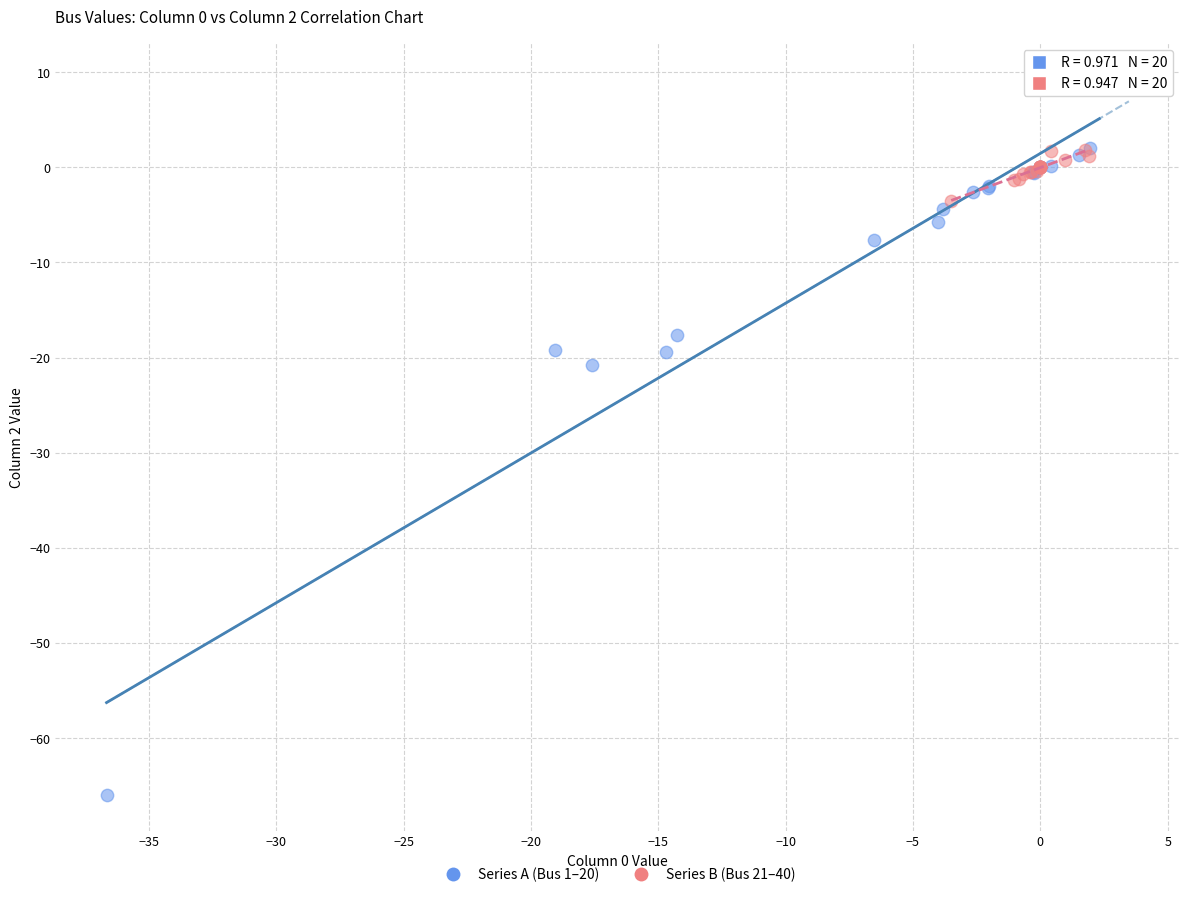

Which series reaches the maximum Y coordinate?

Series A (Bus 1–20)